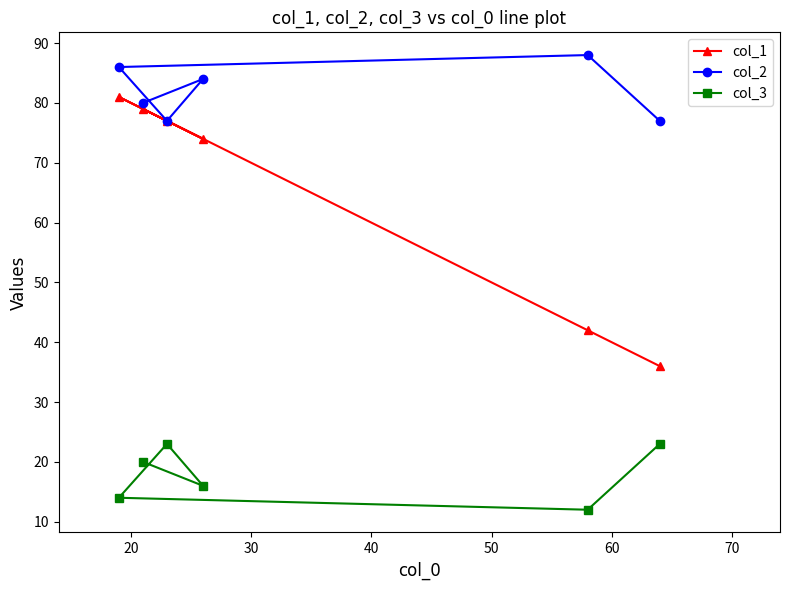

How many data points in col_2 are above 84?

2